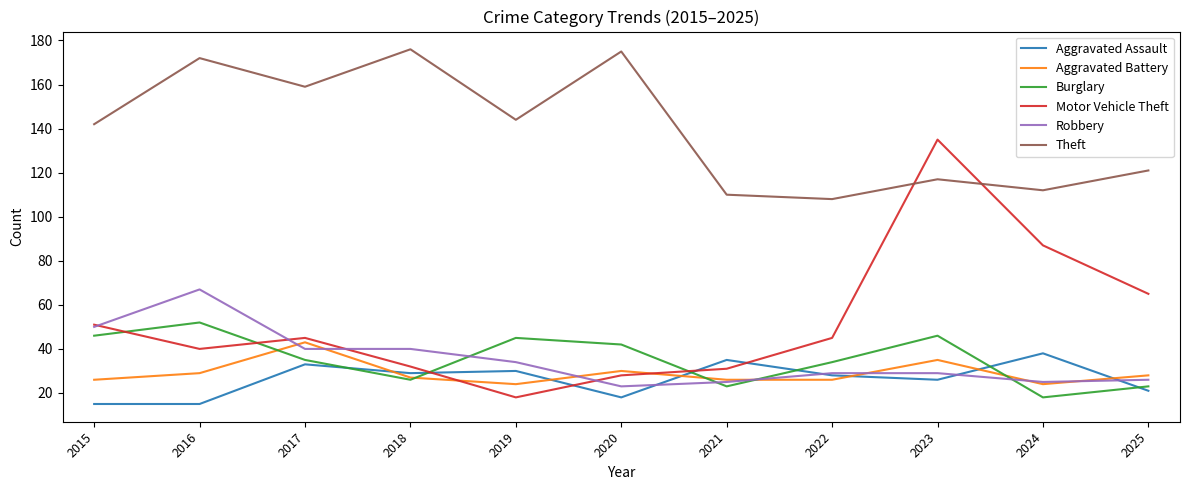

Is this an area chart (filled region under the line)?

No